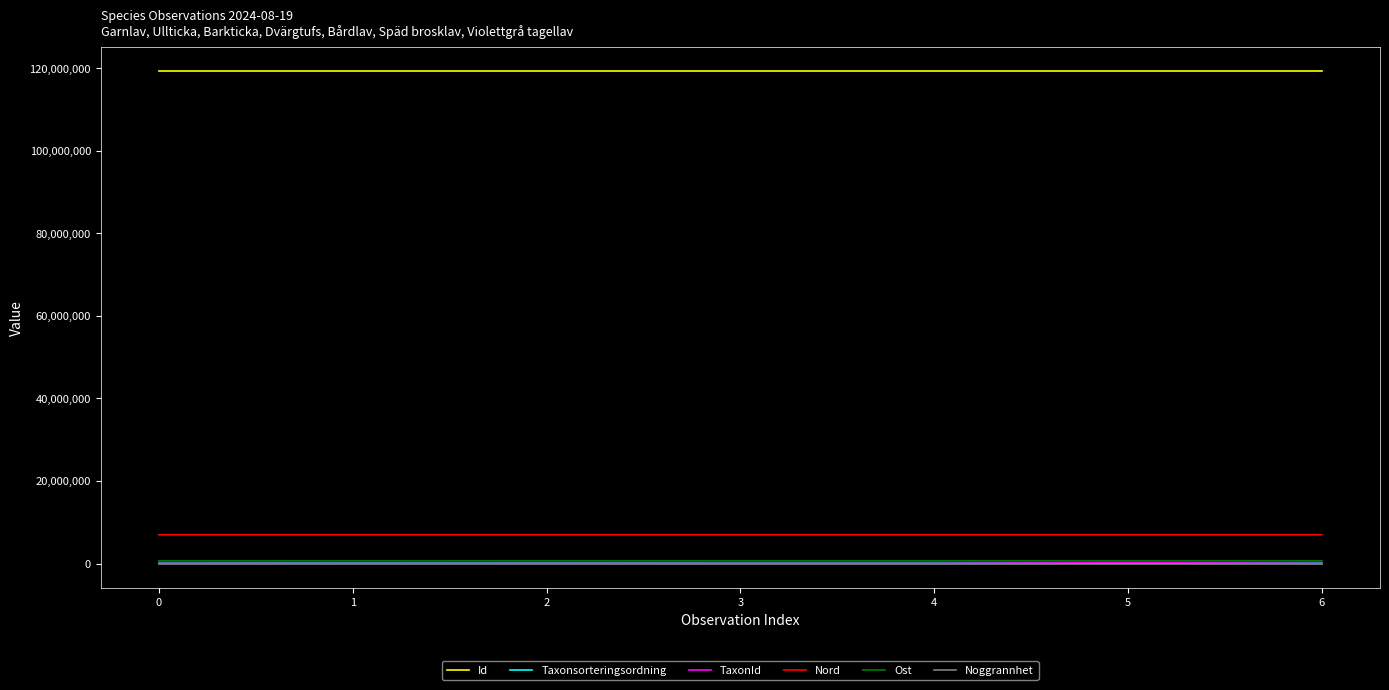

Is the value of Ost at 0 greater than the value of Id at 1?

No